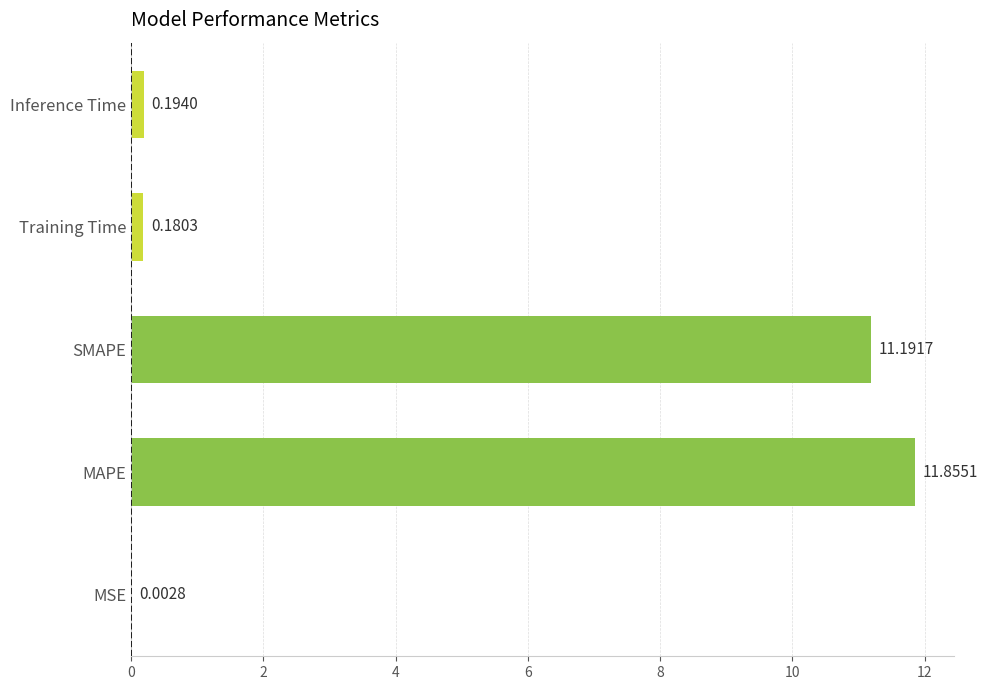

Between MAPE and Inference Time, which is larger?

MAPE